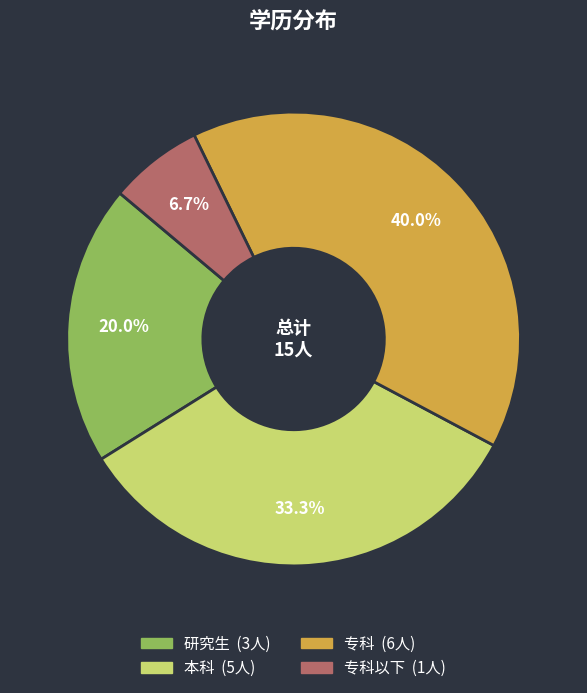

Does any single category account for the majority?

No